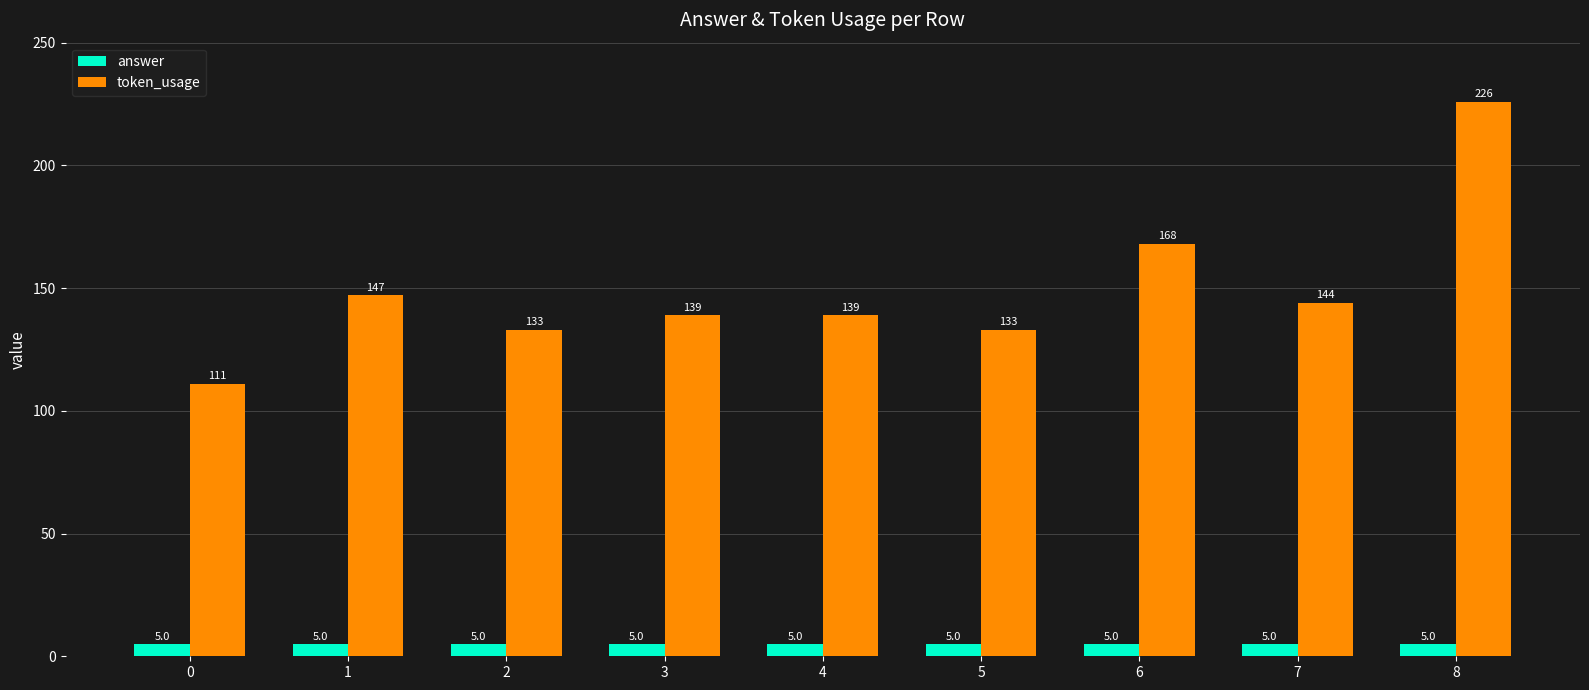

At which category is the sum across all series the highest?

8